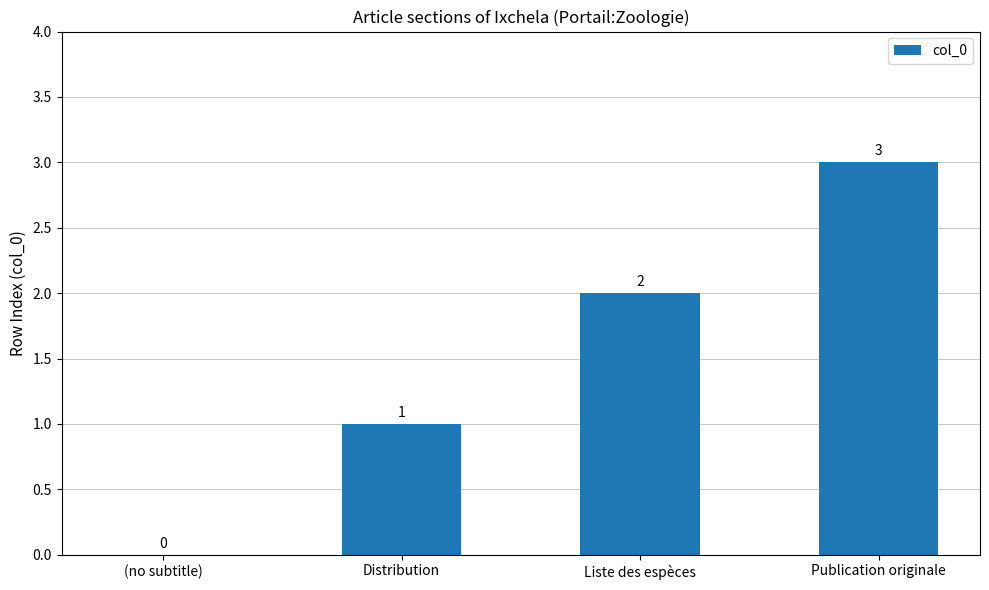

Are the bars horizontal?

No